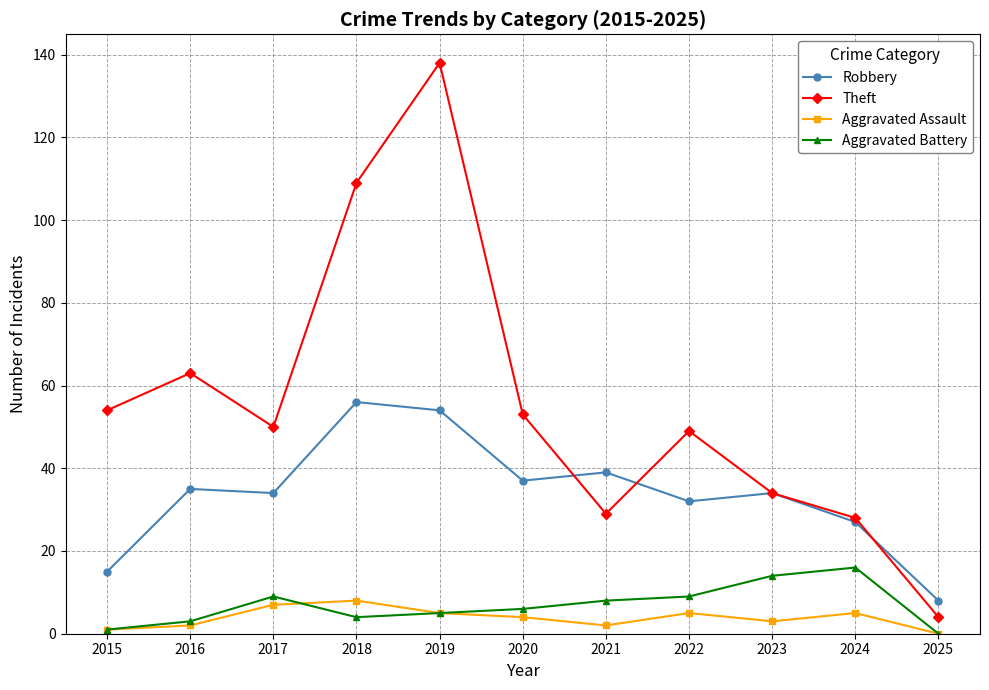

What is the value of the Theft point at the 11th from the left?

4